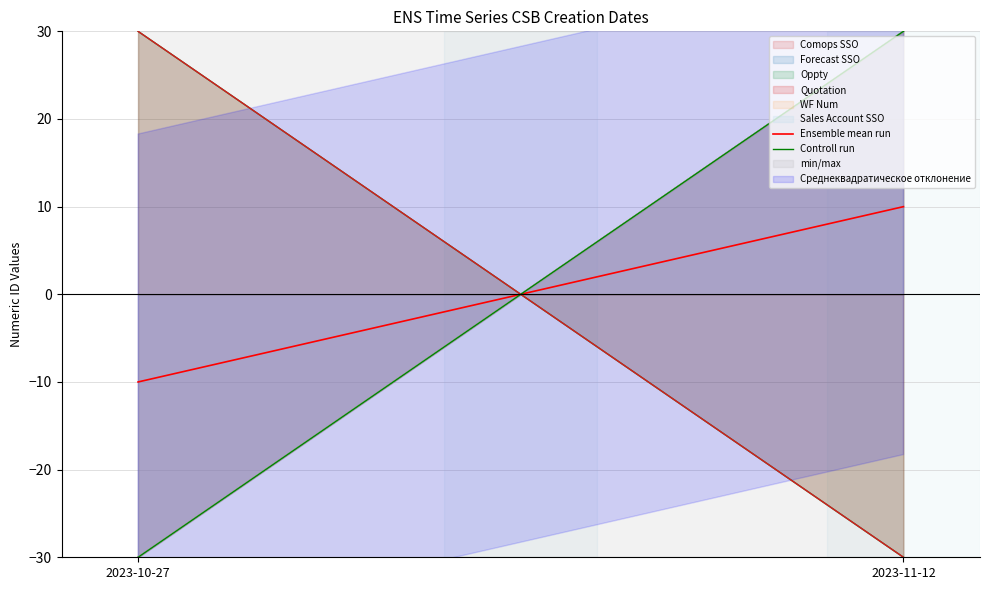

What is the difference between the Controll run values at 2023-11-12 and 2023-10-27?

60